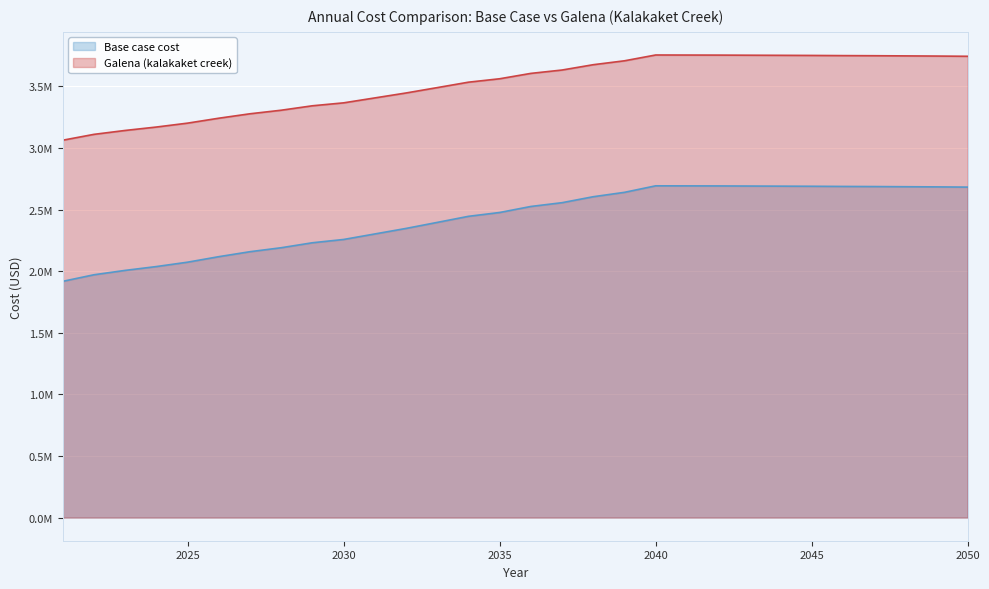

What is the sum of all Base case cost values?

72824288.2